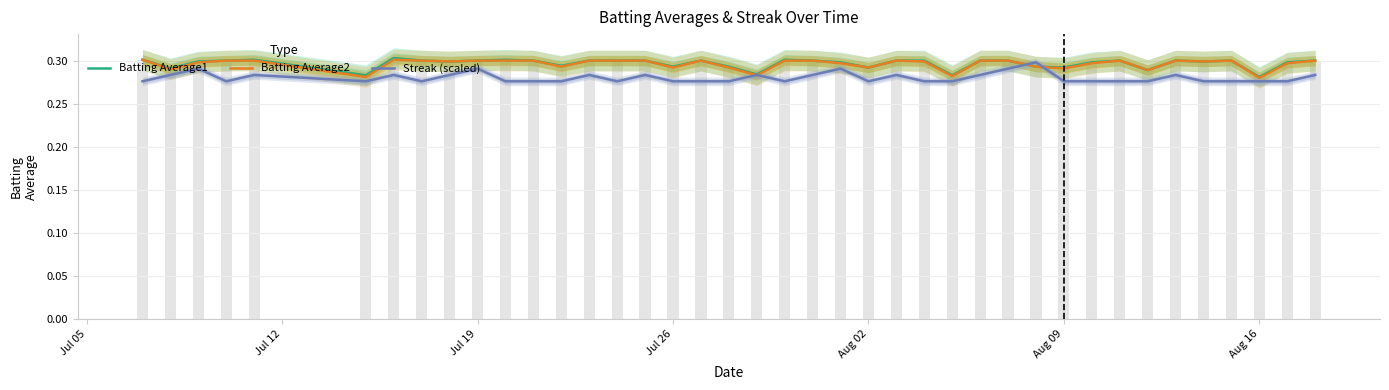

Reading left to right, transcribe all the data shown in this chart.

Batting Average1: 0.3	0.3	0.3	0.3	0.3	0.3	0.3	0.3	0.3	0.3	0.3	0.3	0.3	0.3	0.3	0.3	0.3	0.3	0.3	0.3	0.3	0.3	0.3	0.3	0.3	0.3	0.3	0.3	0.3	0.3	0.3	0.3	0.3	0.3	0.3	0.3	0.3	0.3	0.3	0.3
Batting Average2: 0.3	0.3	0.3	0.3	0.3	0.3	0.3	0.3	0.3	0.3	0.3	0.3	0.3	0.3	0.3	0.3	0.3	0.3	0.3	0.3	0.3	0.3	0.3	0.3	0.3	0.3	0.3	0.3	0.3	0.3	0.3	0.3	0.3	0.3	0.3	0.3	0.3	0.3	0.3	0.3
Streak (scaled): 0.3	0.3	0.3	0.3	0.3	0.3	0.3	0.3	0.3	0.3	0.3	0.3	0.3	0.3	0.3	0.3	0.3	0.3	0.3	0.3	0.3	0.3	0.3	0.3	0.3	0.3	0.3	0.3	0.3	0.3	0.3	0.3	0.3	0.3	0.3	0.3	0.3	0.3	0.3	0.3